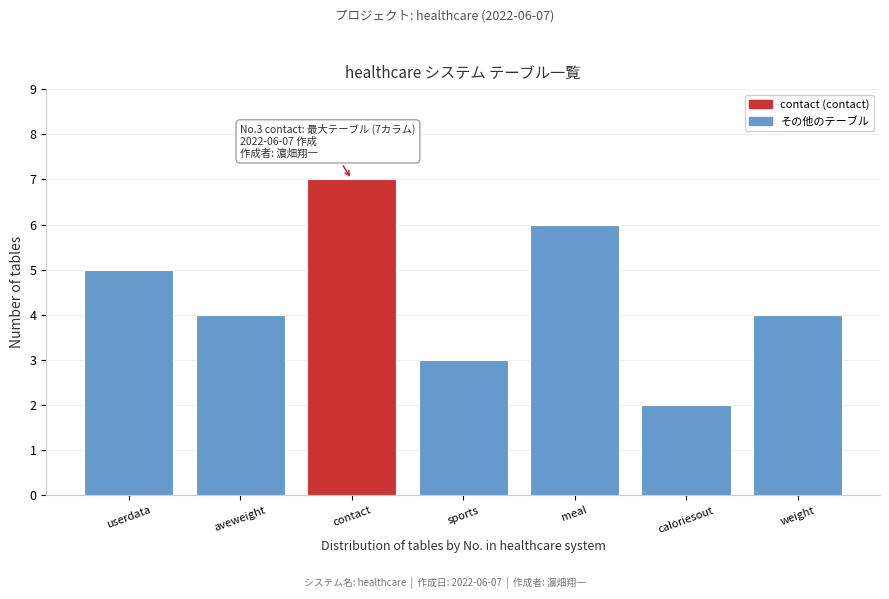

Reading right to left, list all the values displayed in this chart.

4	2	6	3	7	4	5